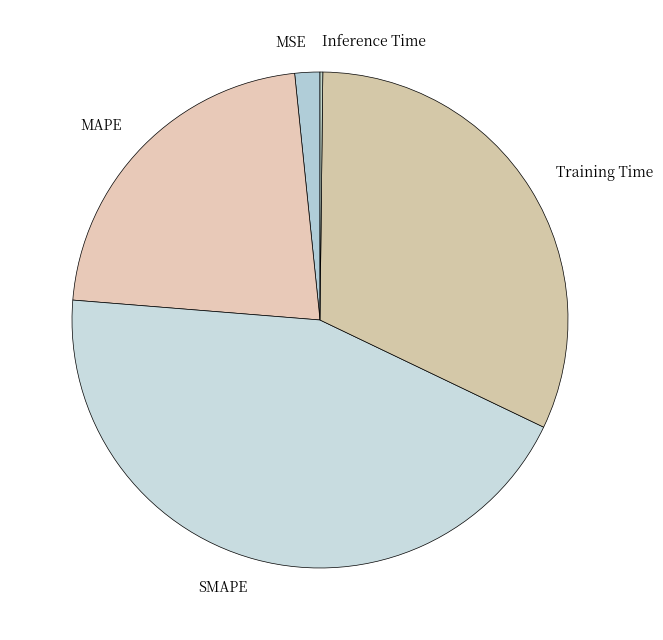

Which category has the biggest portion of the pie?

SMAPE